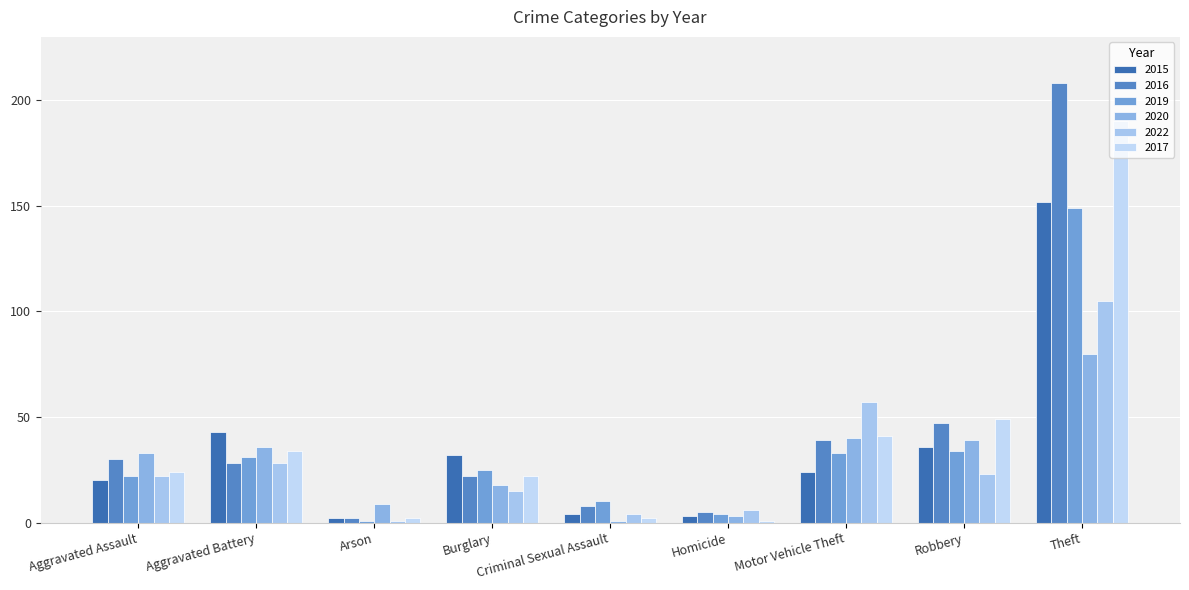

Between Aggravated Battery and Robbery, which series saw the biggest shift?

2016